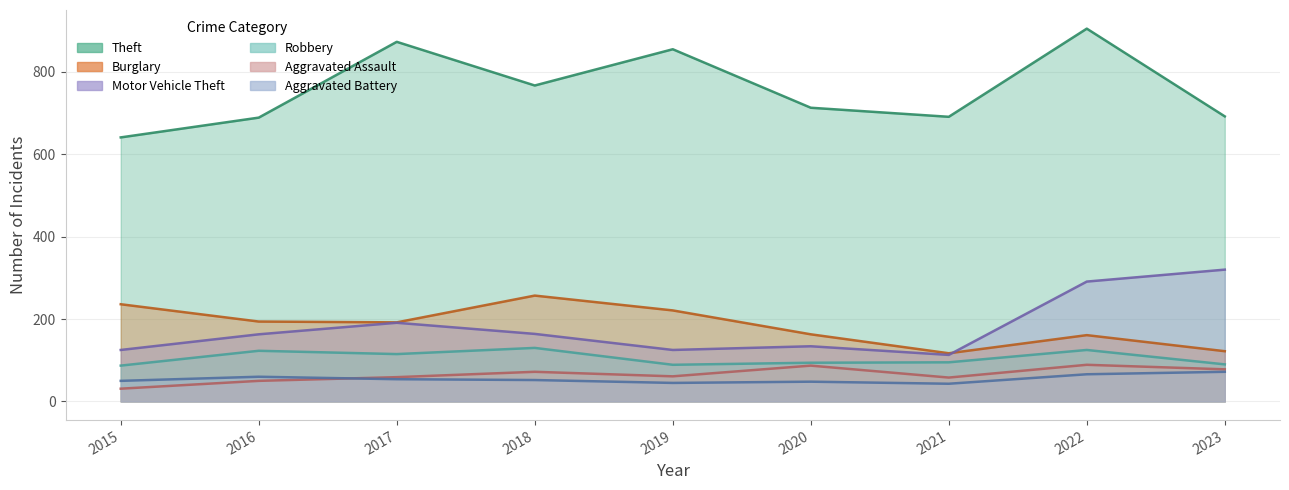

What is the difference between the maximum and minimum values in the Theft series?

264